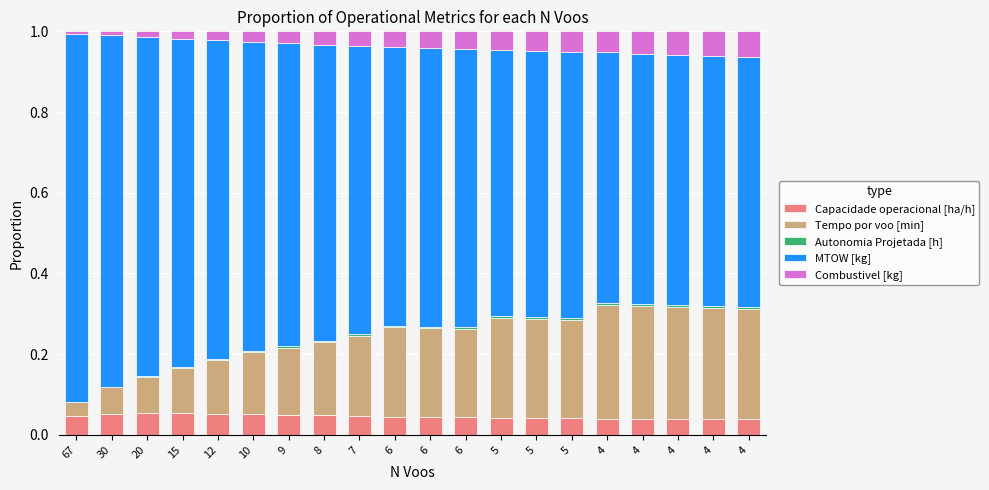

Count the number of categories in the chart.

20